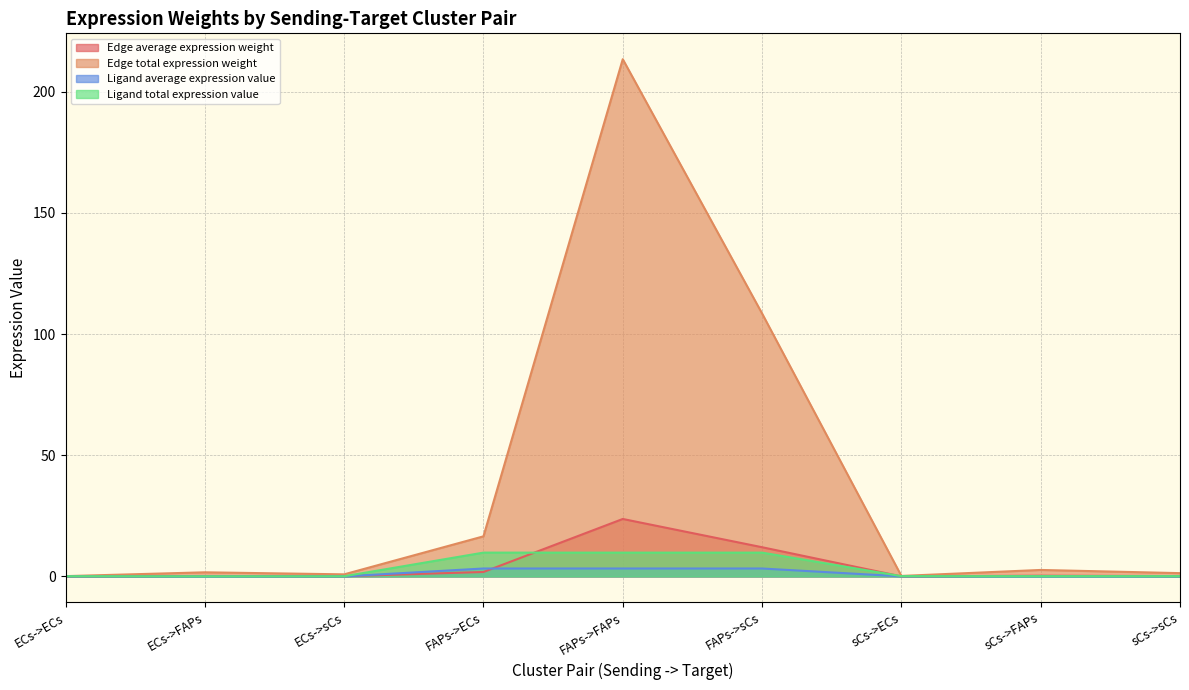

At which category does Edge average expression weight reach its first local valley?

ECs->sCs